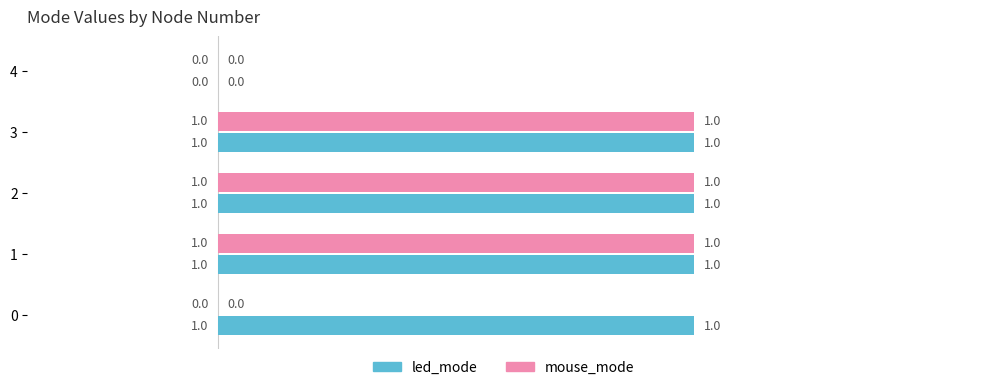

The led_mode series shows 0 at 4. True or false?

True